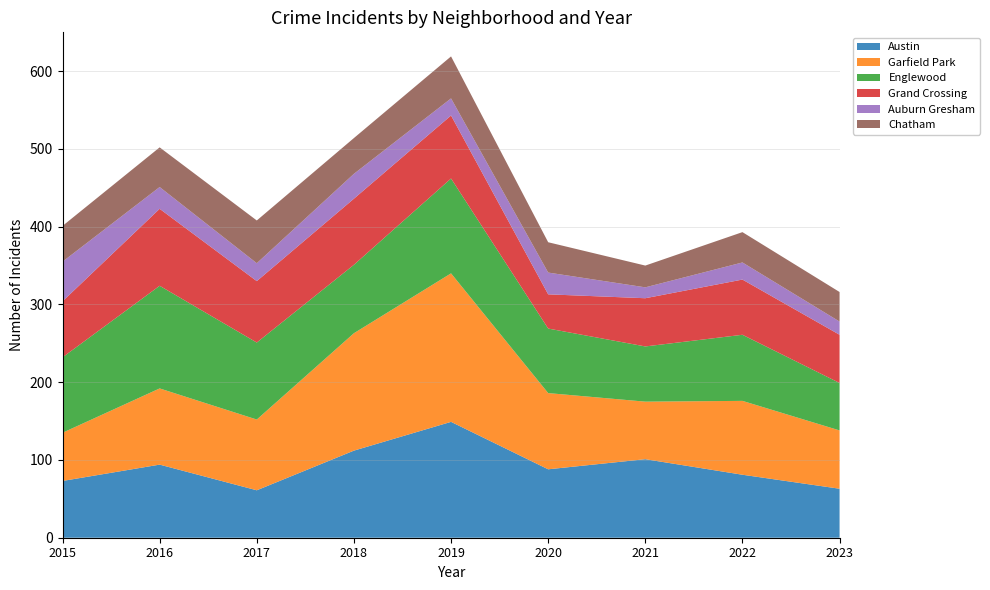

Reading right to left, transcribe all the data shown in this chart.

Austin: 2023=63	2022=81	2021=101	2020=88	2019=149	2018=112	2017=61	2016=94	2015=73
Garfield Park: 2023=75	2022=95	2021=74	2020=98	2019=191	2018=151	2017=91	2016=98	2015=62
Englewood: 2023=61	2022=85	2021=71	2020=83	2019=122	2018=88	2017=99	2016=132	2015=97
Grand Crossing: 2023=62	2022=71	2021=62	2020=44	2019=81	2018=85	2017=79	2016=99	2015=72
Auburn Gresham: 2023=17	2022=22	2021=14	2020=28	2019=22	2018=32	2017=23	2016=28	2015=51
Chatham: 2023=38	2022=39	2021=28	2020=39	2019=54	2018=46	2017=55	2016=51	2015=46